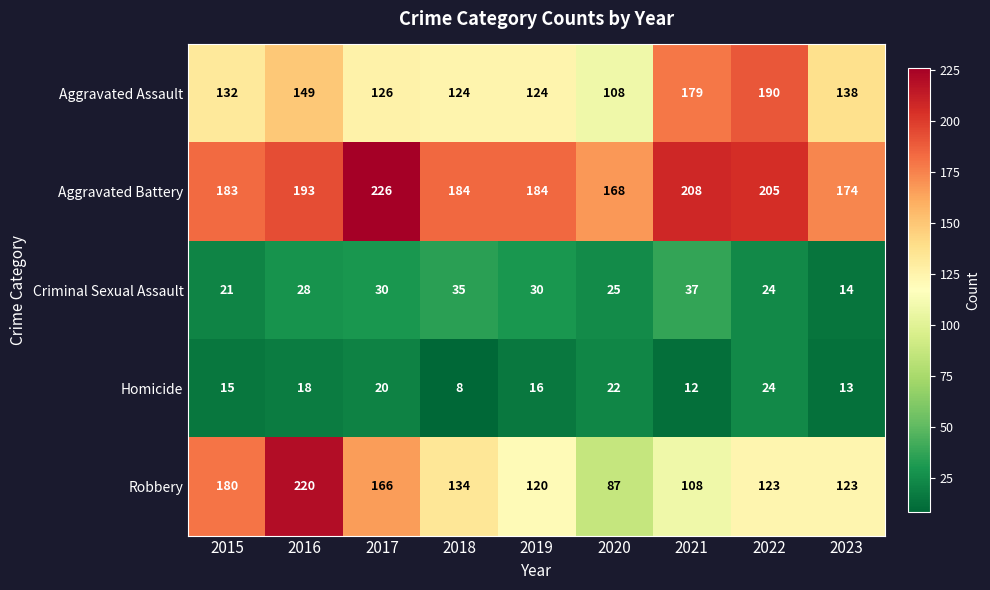

What is the sum of all Aggravated Assault values?

1270